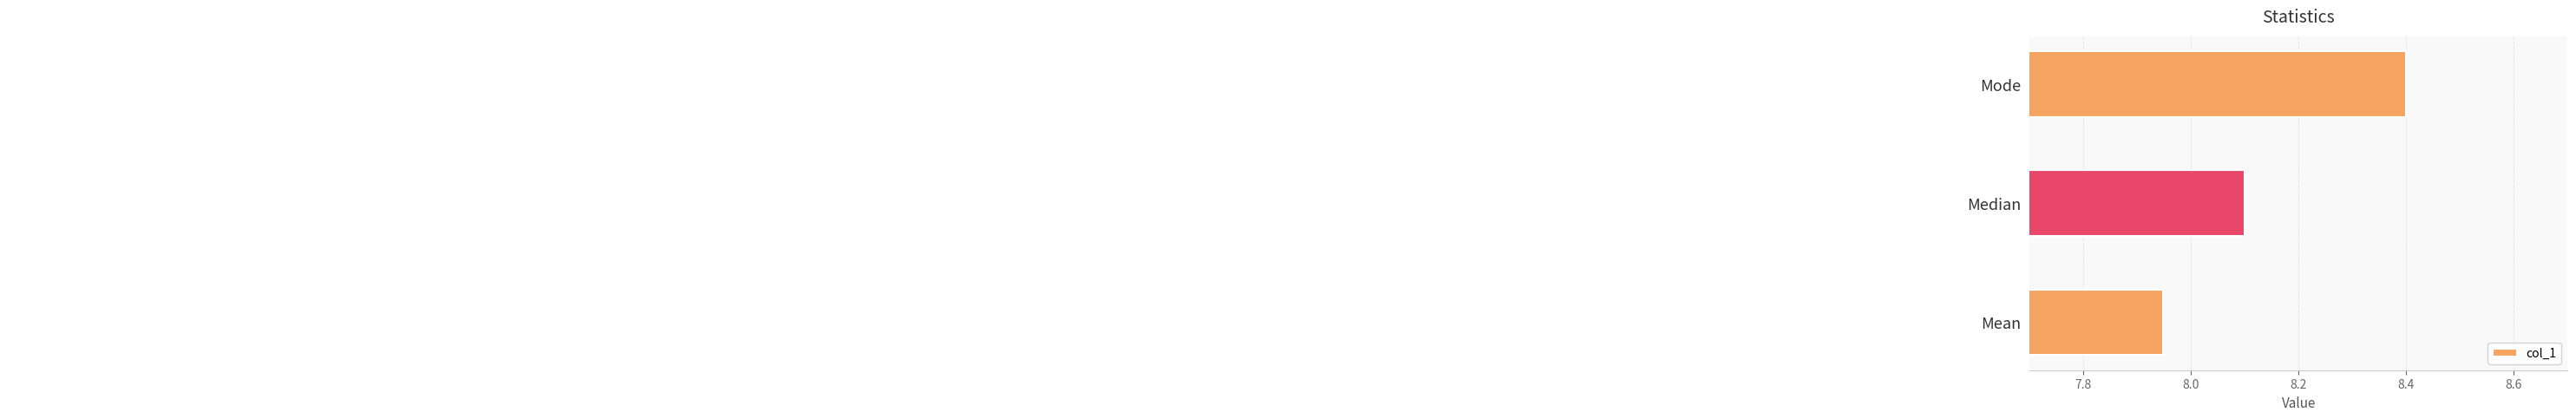

What is the difference between the maximum and second lowest values?

0.3